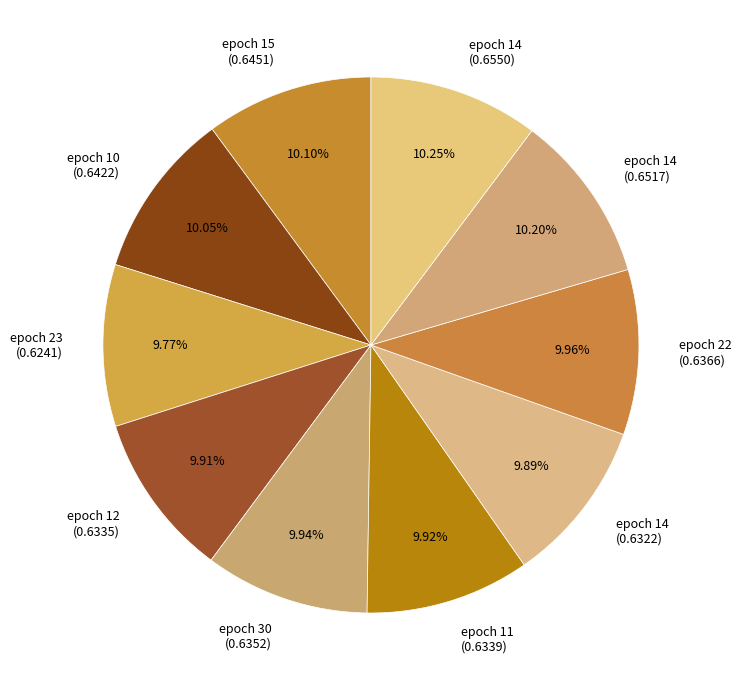

Does epoch 15 (0.6451) account for over 50% of the chart?

No